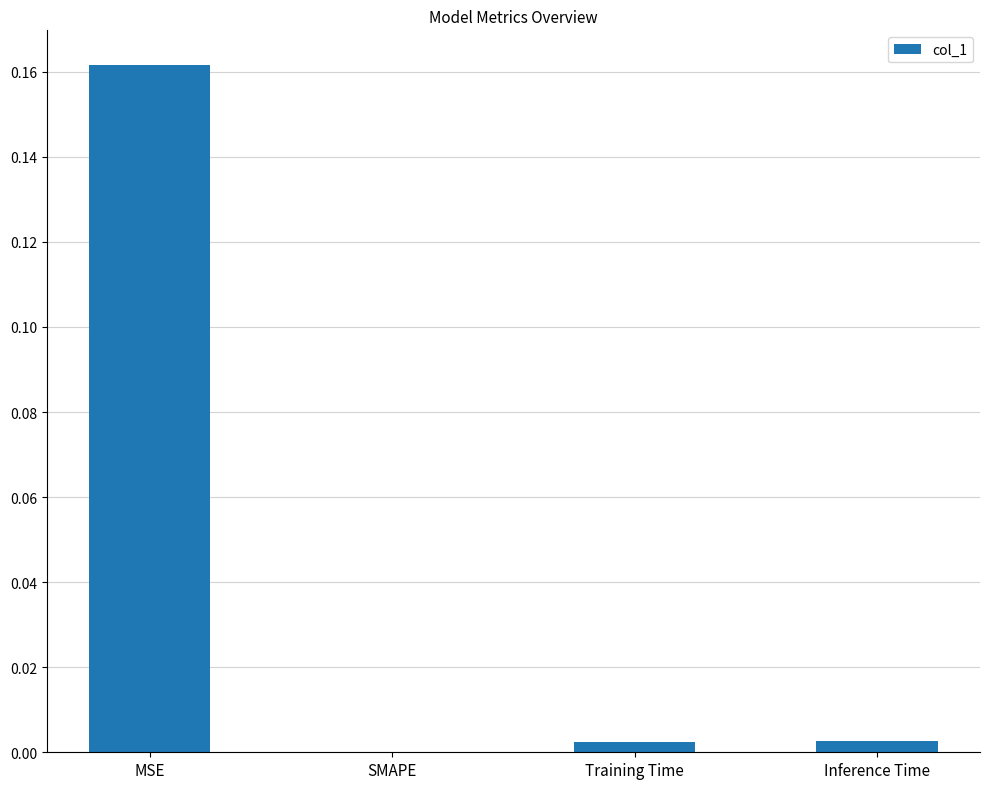

At which category does the chart reach its peak across all series?

MSE